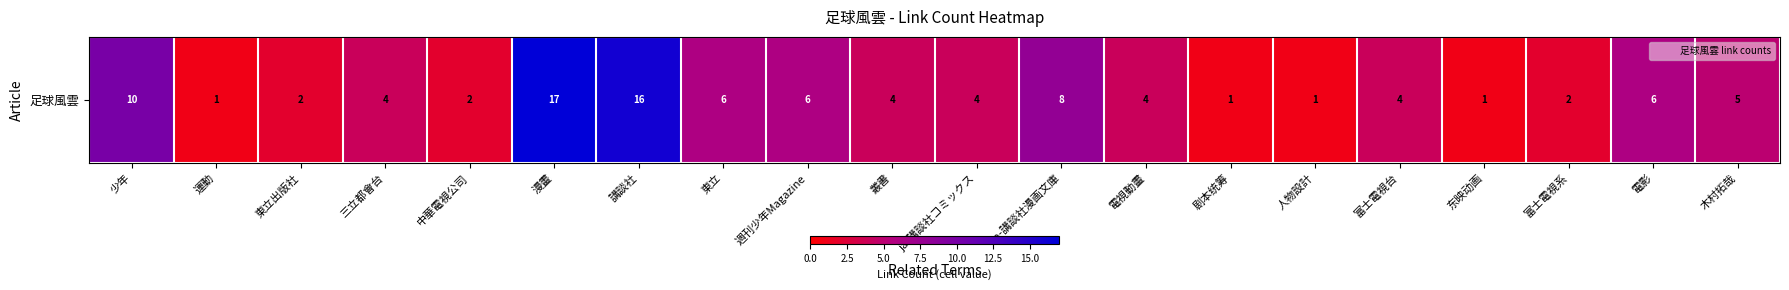

True or false: the data shows 16 at 講談社.

True